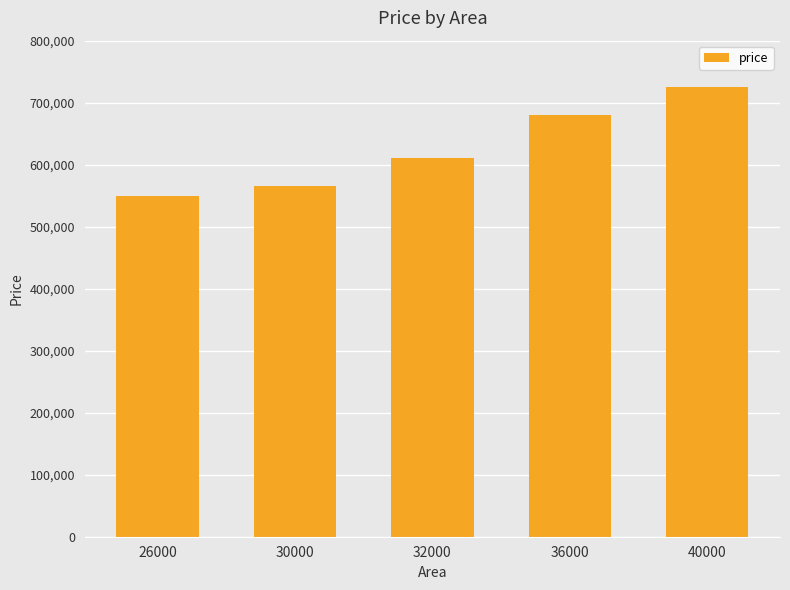

What is the approximate value at 32000?

610000